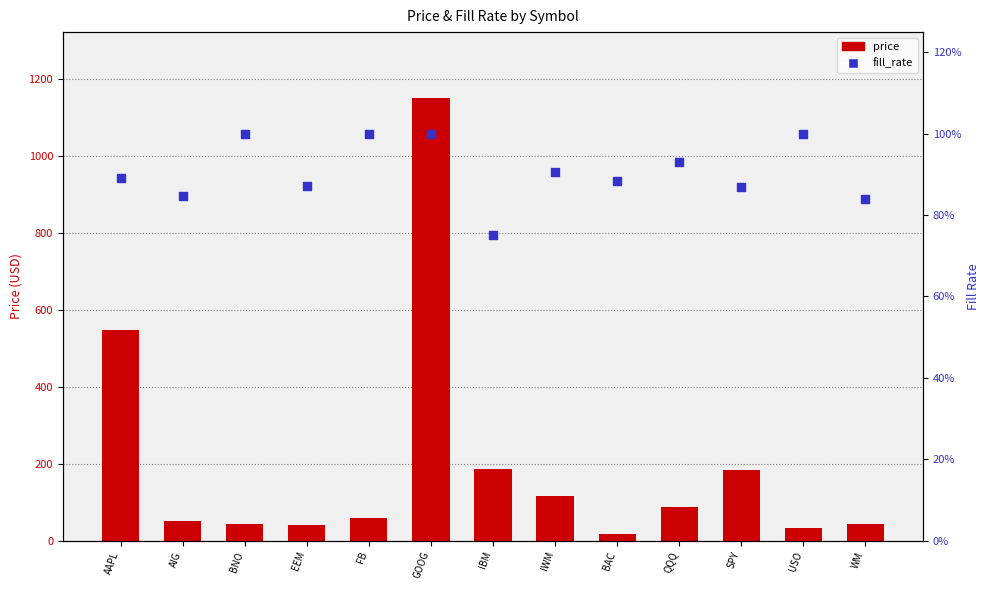

Is the value of fill_rate at IBM greater than the value of price at FB?

No